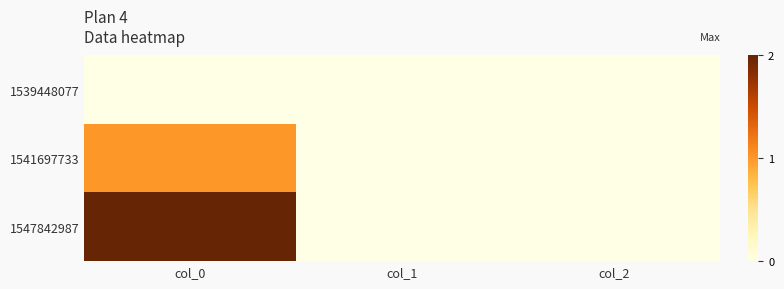

At how many categories does at least one series exceed 0?

1